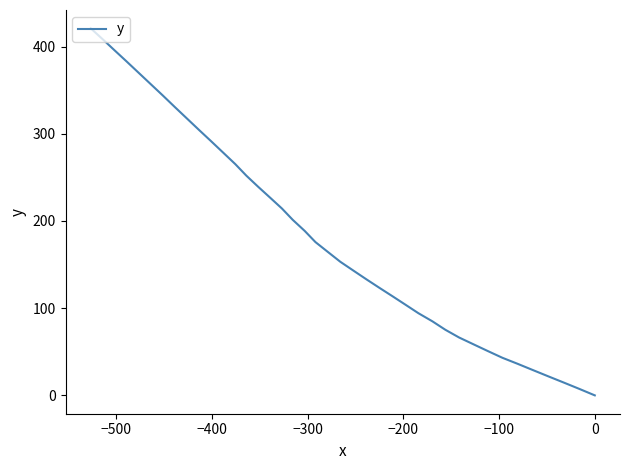

True or false: the data has more than 2 interior local peaks.

False